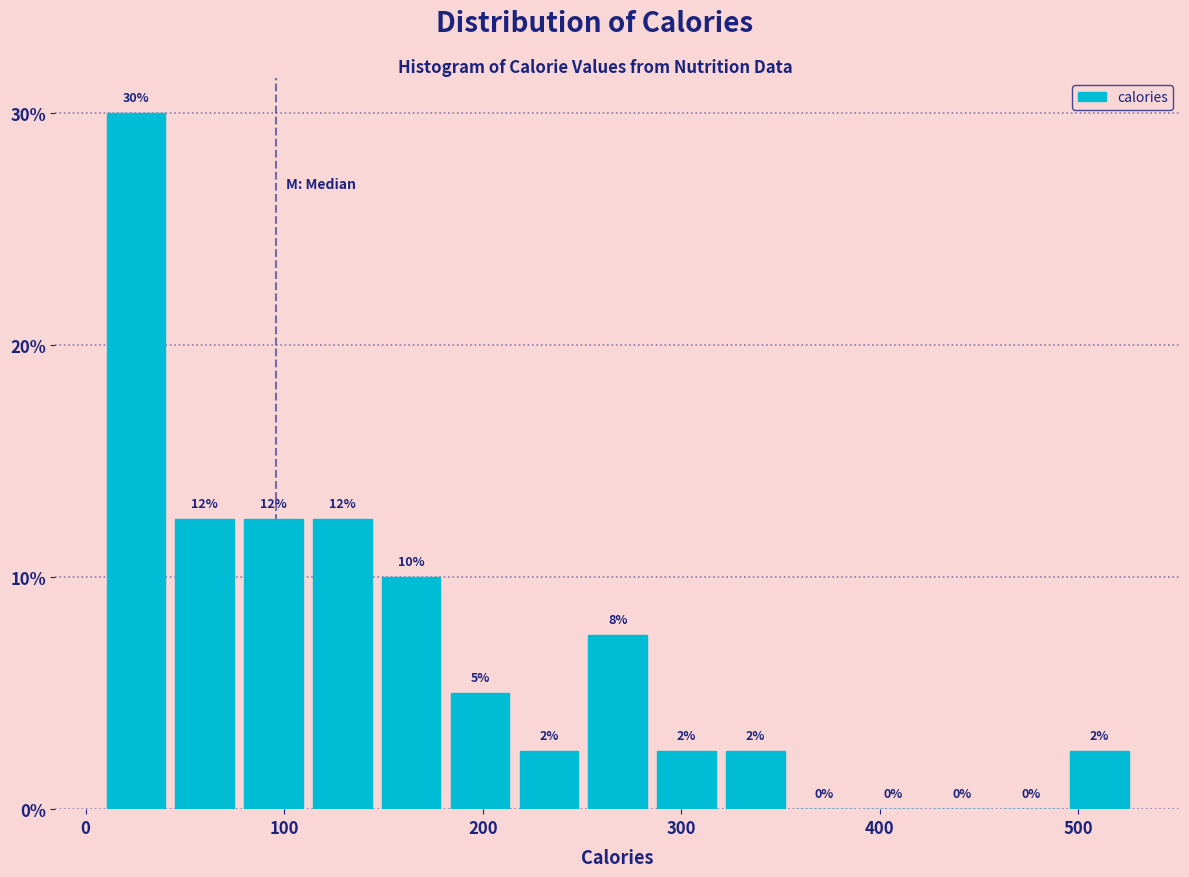

Around what value on the x-axis is the tallest bar? Give the approximate position of its centre, as read against the axis.

30